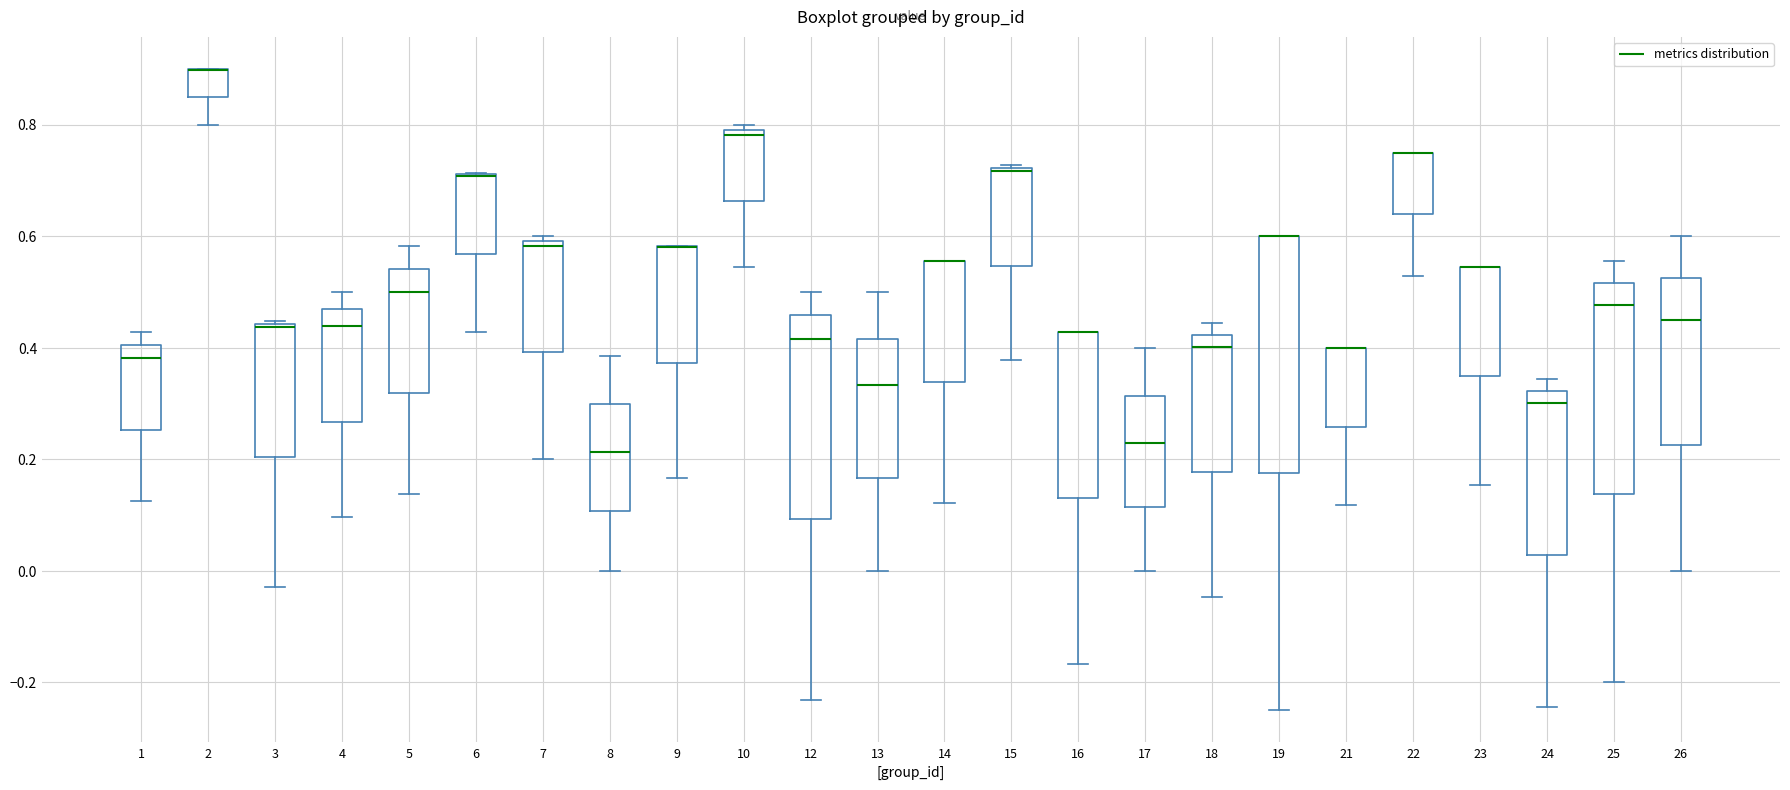

Reading left to right, read every box against the y-axis: the position of its median line, the range the box covers, and the ends of its whiskers. The values are not printed on the chart, so give them approximately, as read against the axis.

1: median 0.38, box 0.26 to 0.40, whiskers 0.12 to 0.42
2: median 0.90 (drawn on the box's upper edge), box 0.84 to 0.90, whiskers 0.80 to 0.90
3: median 0.44, box 0.20 to 0.44, whiskers -0.02 to 0.44
4: median 0.44, box 0.26 to 0.46, whiskers 0.10 to 0.50
5: median 0.50, box 0.32 to 0.54, whiskers 0.14 to 0.58
6: median 0.70 (drawn on the box's upper edge), box 0.56 to 0.72, whiskers 0.42 to 0.72
7: median 0.58, box 0.40 to 0.60, whiskers 0.20 to 0.60 (just above the box's upper edge)
8: median 0.22, box 0.10 to 0.30, whiskers 0.00 to 0.38
9: median 0.58 (drawn on the box's upper edge), box 0.38 to 0.58, whiskers 0.16 to 0.58
10: median 0.78, box 0.66 to 0.80, whiskers 0.54 to 0.80 (just above the box's upper edge)
12: median 0.42, box 0.10 to 0.46, whiskers -0.24 to 0.50
13: median 0.34, box 0.16 to 0.42, whiskers 0.00 to 0.50
14: median 0.56 (drawn on the box's upper edge), box 0.34 to 0.56, whiskers 0.12 to 0.56
15: median 0.72, box 0.54 to 0.72, whiskers 0.38 to 0.72
16: median 0.42 (drawn on the box's upper edge), box 0.14 to 0.42, whiskers -0.16 to 0.42
17: median 0.22, box 0.12 to 0.32, whiskers 0.00 to 0.40
18: median 0.40, box 0.18 to 0.42, whiskers -0.04 to 0.44
19: median 0.60 (drawn on the box's upper edge), box 0.18 to 0.60, whiskers -0.24 to 0.60
21: median 0.40 (drawn on the box's upper edge), box 0.26 to 0.40, whiskers 0.12 to 0.40
22: median 0.76 (drawn on the box's upper edge), box 0.64 to 0.76, whiskers 0.52 to 0.76
23: median 0.54 (drawn on the box's upper edge), box 0.34 to 0.54, whiskers 0.16 to 0.54
24: median 0.30, box 0.02 to 0.32, whiskers -0.24 to 0.34
25: median 0.48, box 0.14 to 0.52, whiskers -0.20 to 0.56
26: median 0.46, box 0.22 to 0.52, whiskers 0.00 to 0.60